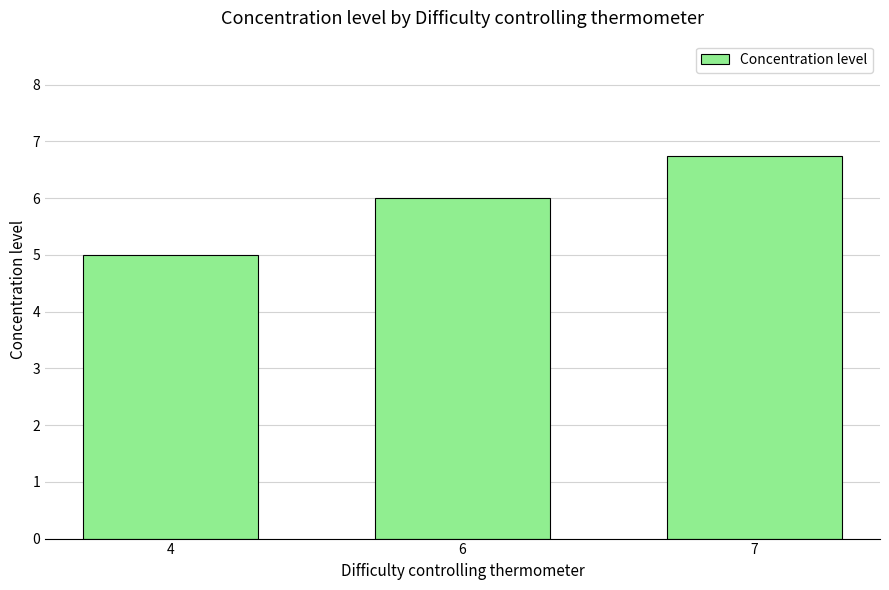

What is the sum of the values at 7 and 4?

11.8